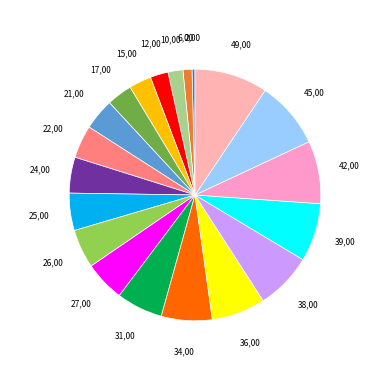

The 26 slice represents 5% of the pie. True or false?

True